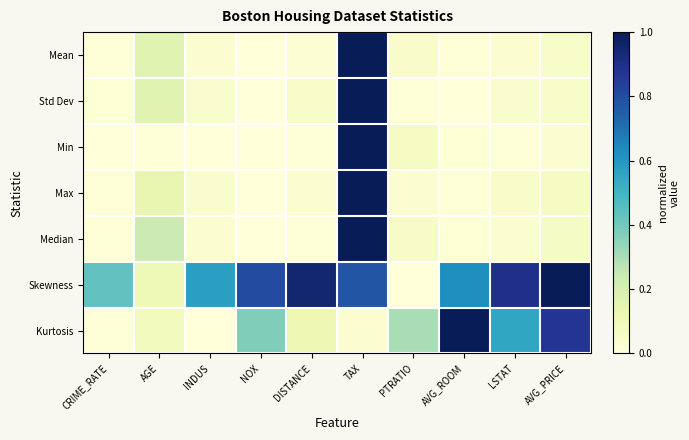

Reading left to right, transcribe all the data shown in this chart.

Mean: CRIME_RATE=0.0	AGE=0.2	INDUS=0.0	NOX=0.0	DISTANCE=0.0	TAX=1.0	PTRATIO=0.0	AVG_ROOM=0.0	LSTAT=0.0	AVG_PRICE=0.1
Std Dev: CRIME_RATE=0.0	AGE=0.2	INDUS=0.0	NOX=0.0	DISTANCE=0.1	TAX=1.0	PTRATIO=0.0	AVG_ROOM=0.0	LSTAT=0.0	AVG_PRICE=0.1
Min: CRIME_RATE=0.0	AGE=0.0	INDUS=0.0	NOX=0.0	DISTANCE=0.0	TAX=1.0	PTRATIO=0.1	AVG_ROOM=0.0	LSTAT=0.0	AVG_PRICE=0.0
Max: CRIME_RATE=0.0	AGE=0.1	INDUS=0.0	NOX=0.0	DISTANCE=0.0	TAX=1.0	PTRATIO=0.0	AVG_ROOM=0.0	LSTAT=0.1	AVG_PRICE=0.1
Median: CRIME_RATE=0.0	AGE=0.2	INDUS=0.0	NOX=0.0	DISTANCE=0.0	TAX=1.0	PTRATIO=0.1	AVG_ROOM=0.0	LSTAT=0.0	AVG_PRICE=0.1
Skewness: CRIME_RATE=0.4	AGE=0.1	INDUS=0.6	NOX=0.8	DISTANCE=0.9	TAX=0.8	PTRATIO=0.0	AVG_ROOM=0.6	LSTAT=0.9	AVG_PRICE=1.0
Kurtosis: CRIME_RATE=0.0	AGE=0.1	INDUS=0.0	NOX=0.4	DISTANCE=0.1	TAX=0.0	PTRATIO=0.3	AVG_ROOM=1.0	LSTAT=0.6	AVG_PRICE=0.9